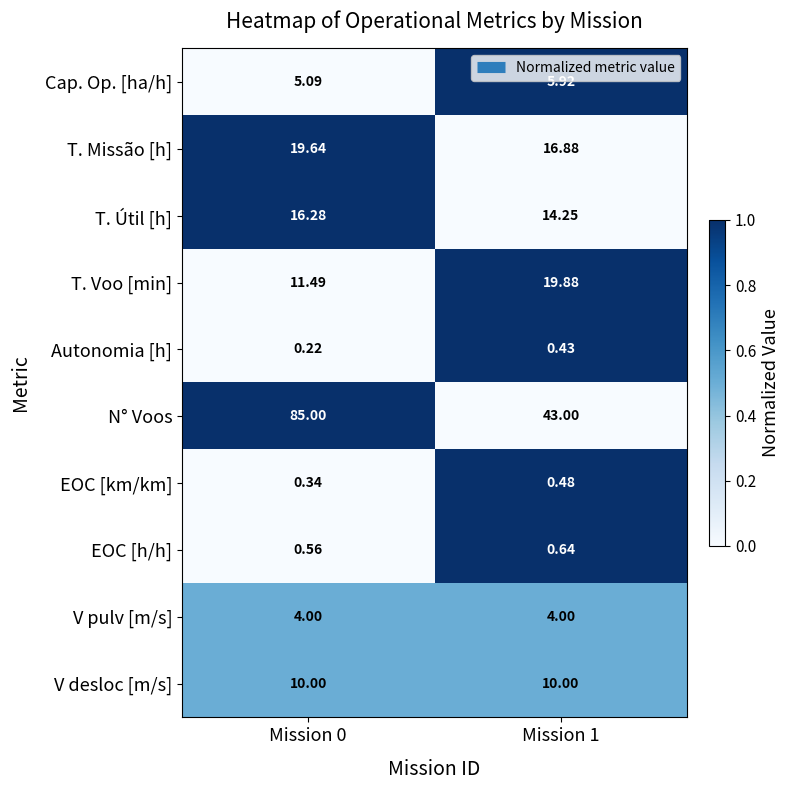

At Mission 1, list the series in order from largest to smallest.

N° Voos, T. Voo [min], T. Missão [h], T. Útil [h], V desloc [m/s], Cap. Op. [ha/h], V pulv [m/s], EOC [h/h], EOC [km/km], Autonomia [h]